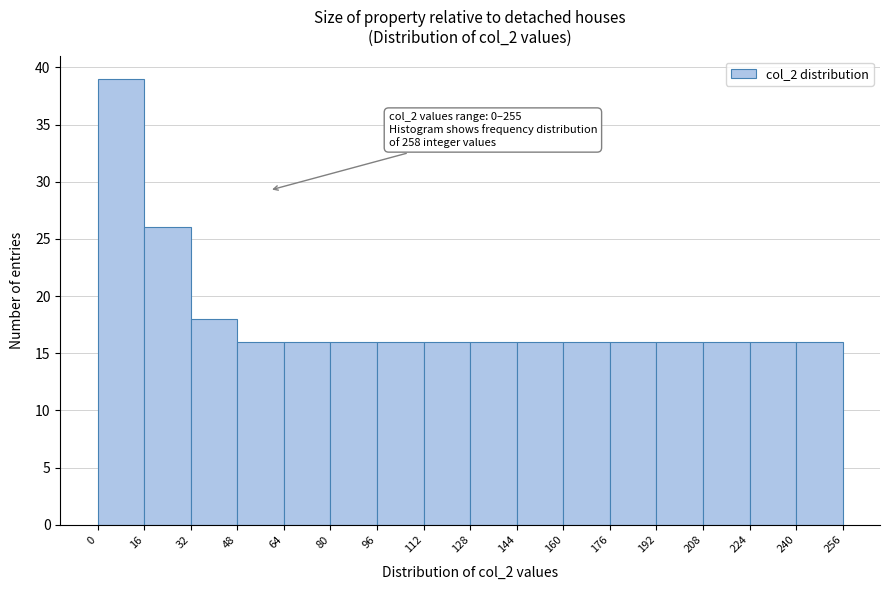

Which range on the x-axis has the tallest bar?

0 to 16